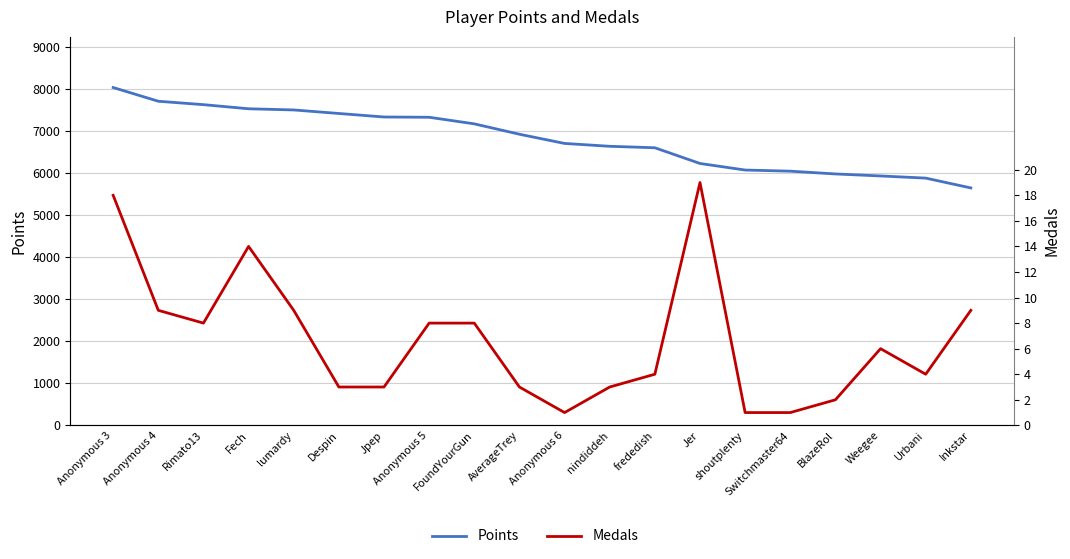

True or false: Points has more than 2 interior local peaks.

False